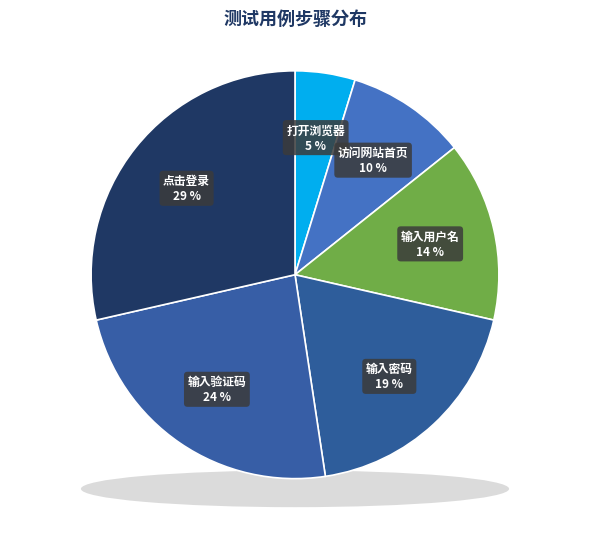

Rank the categories by value from lowest to highest.

打开浏览器, 访问网站首页, 输入用户名, 输入密码, 输入验证码, 点击登录